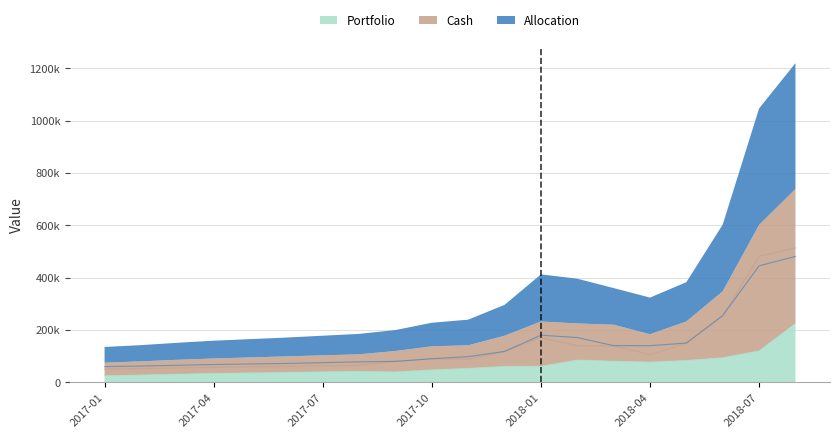

True or false: Allocation and Portfolio intersect in this chart.

False